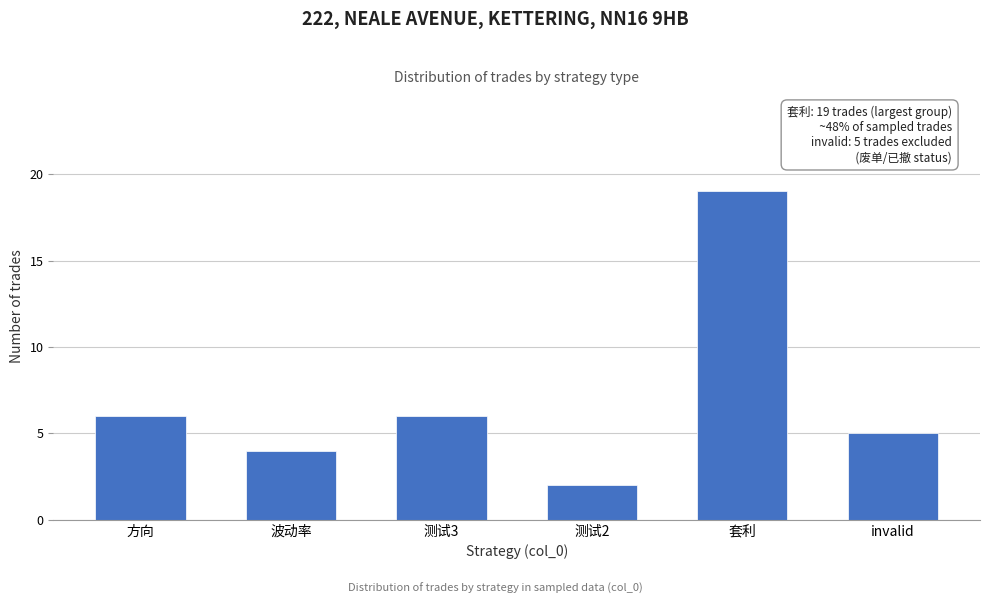

Reading left to right, list all the values displayed in this chart.

6	4	6	2	19	5